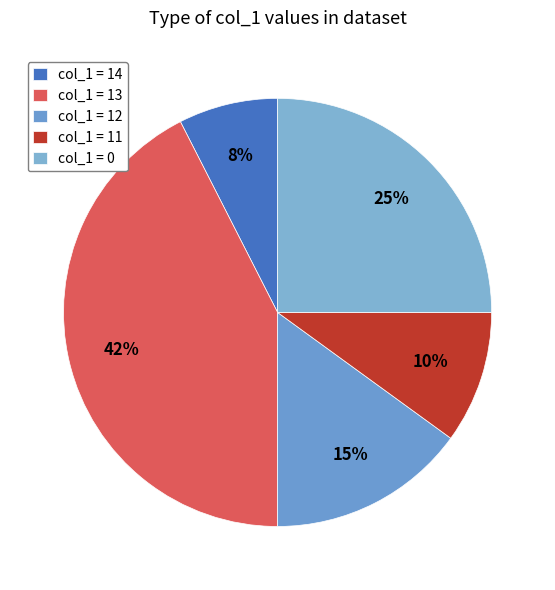

Count the number of slices in the pie.

5